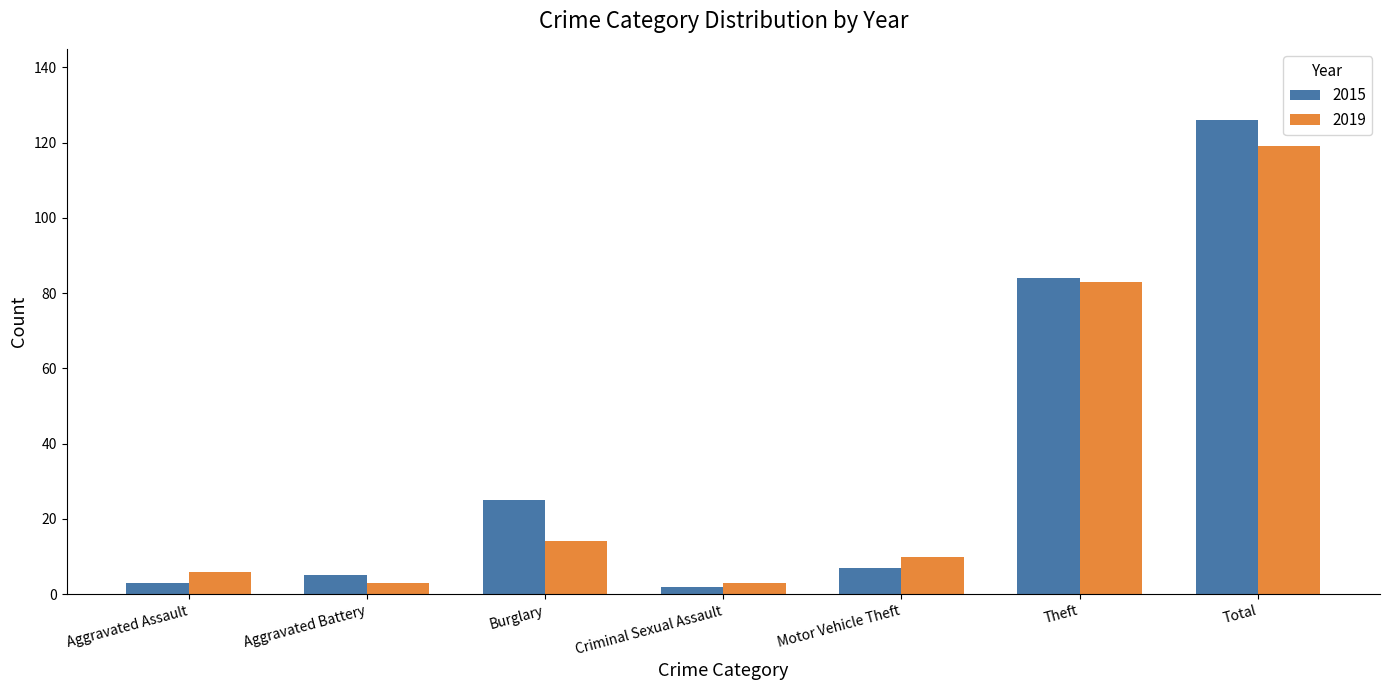

Which series has the largest total across all categories?

2015